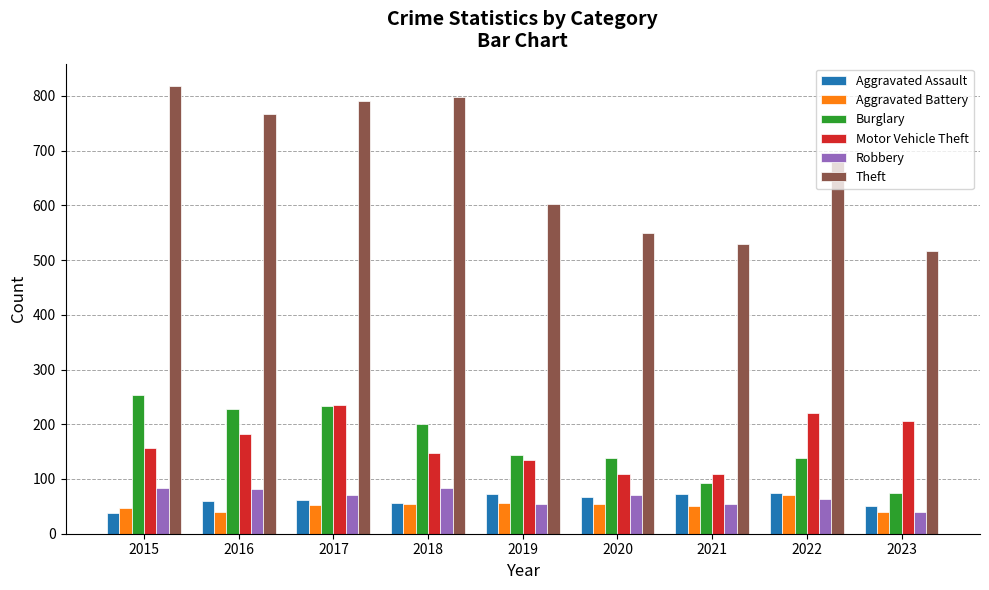

What is the smallest value displayed?

38